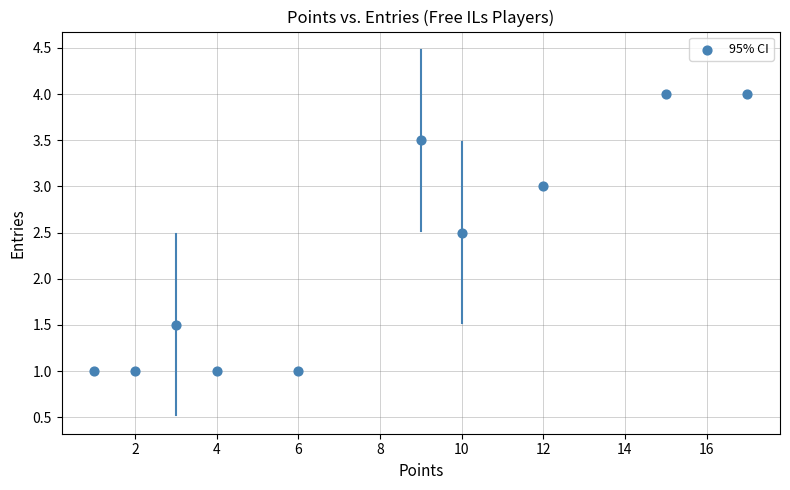

What is the average X value?

7.9